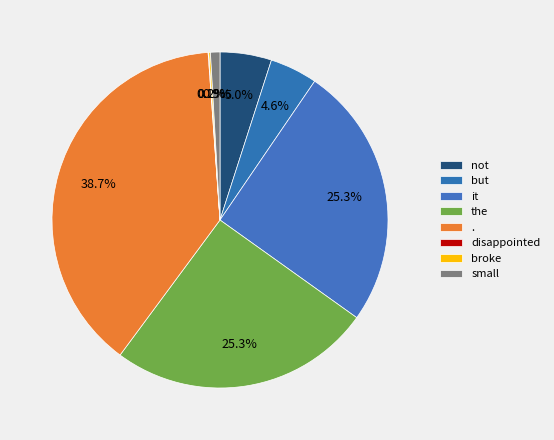

Is it true that . is 39% of the pie?

True